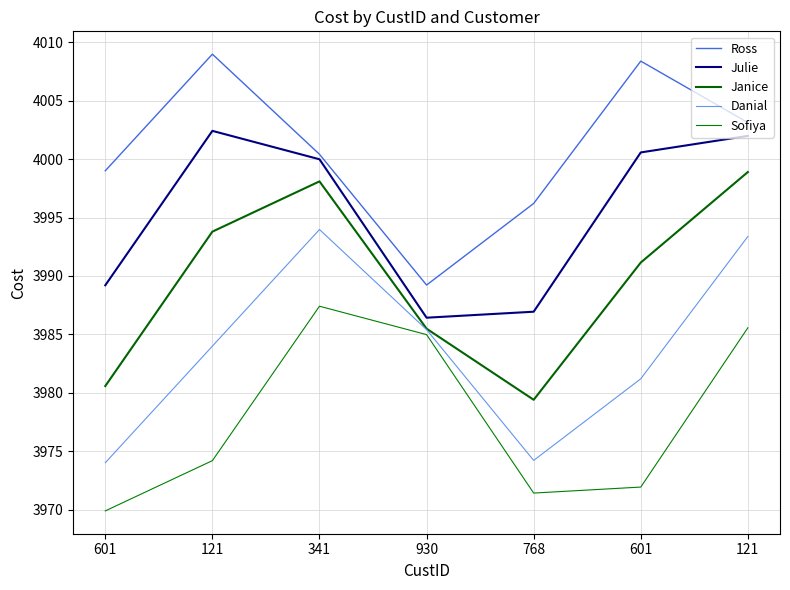

Does the chart have visible grid lines?

Yes